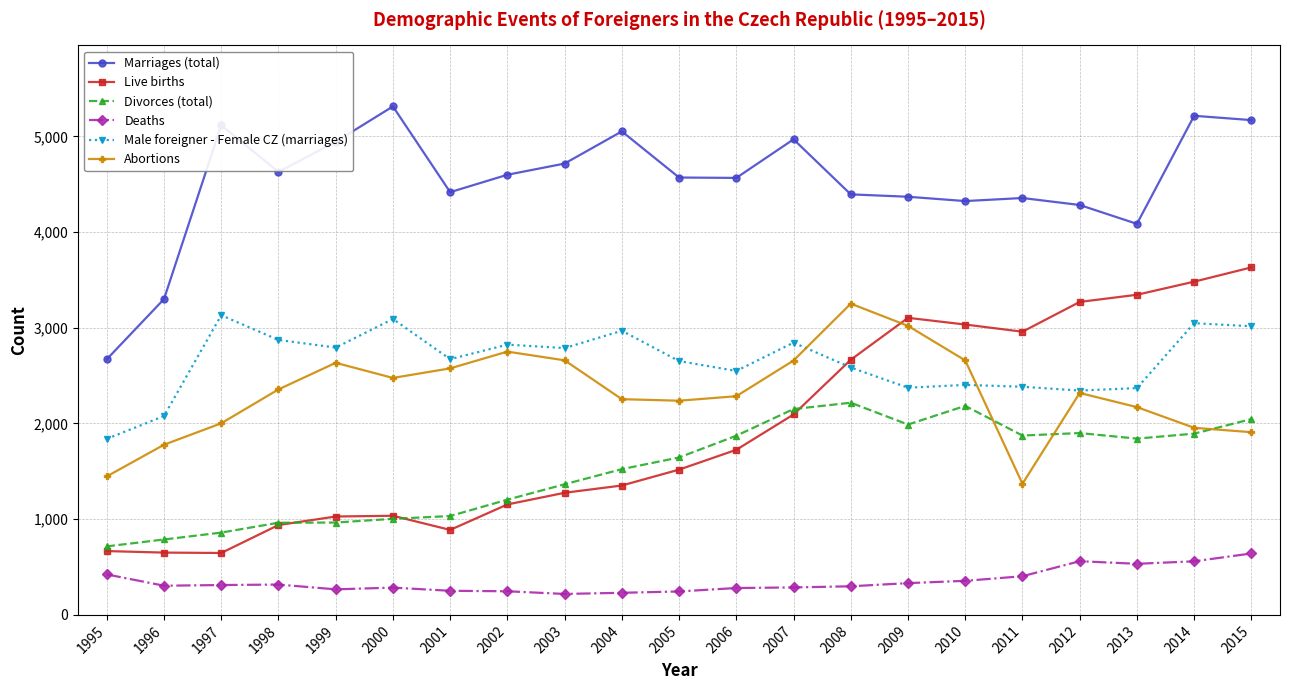

What is the difference between the second highest and minimum values in the Male foreigner - Female CZ (marriages) series?

1253